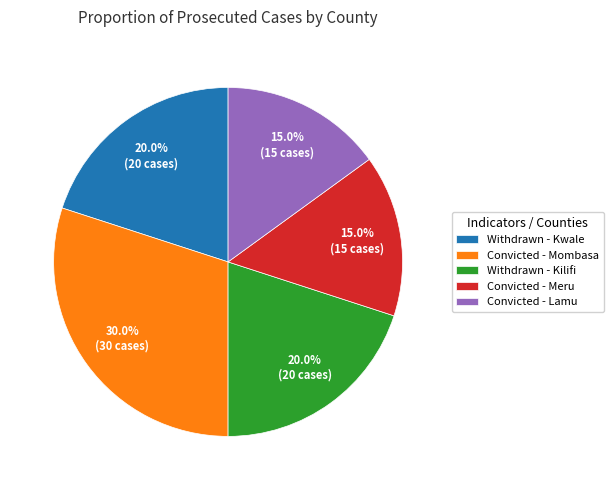

How much of the chart is everything except Convicted - Meru?

85.0%